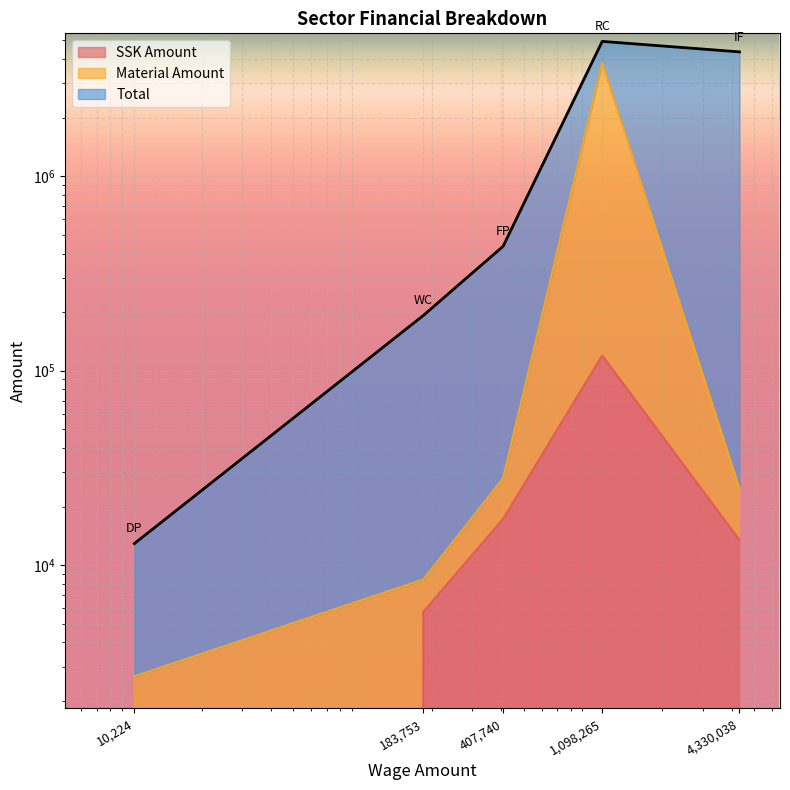

Which series has the widest spread of values?

SSK Amount